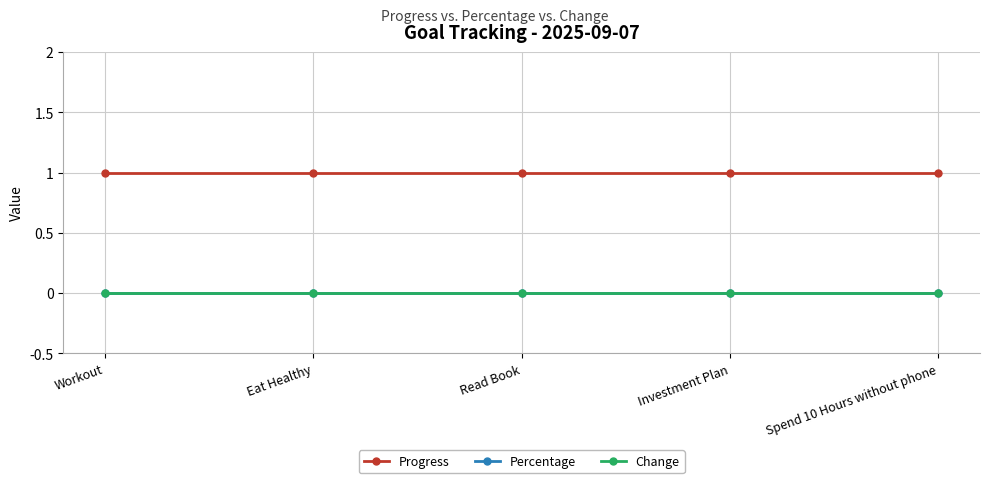

What is the difference between the highest and lowest values at Eat Healthy?

1